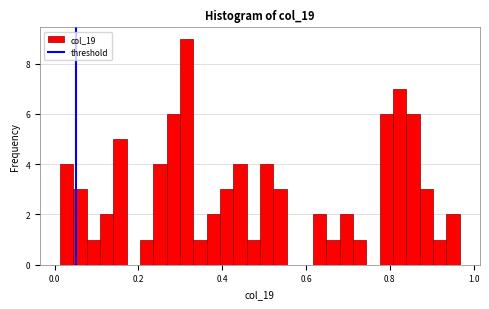

Around what value on the x-axis is the tallest bar? Give the approximate position of its centre, as read against the axis.

0.32